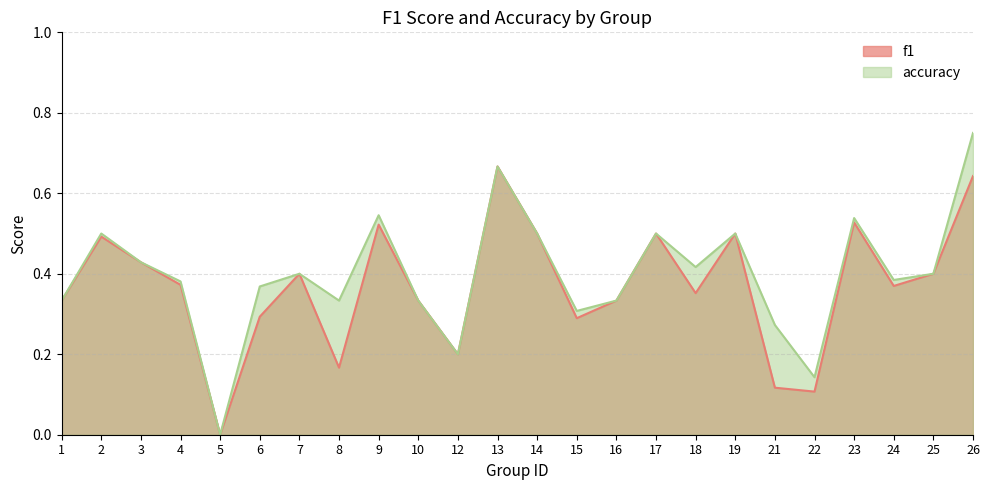

List the series in order of their peak value, highest first.

accuracy, f1